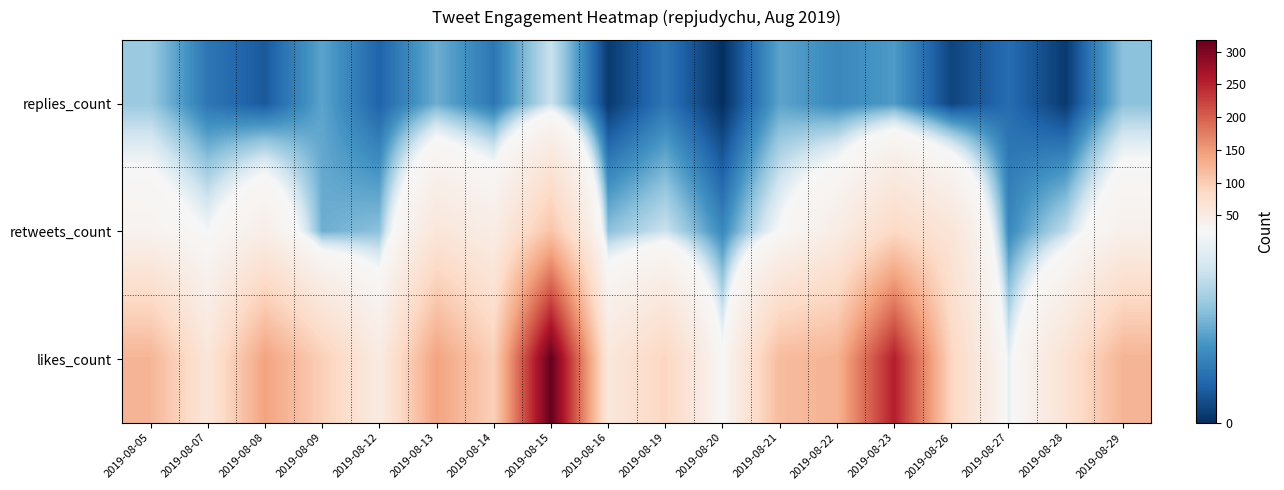

At how many categories does at least one series exceed 251?

2